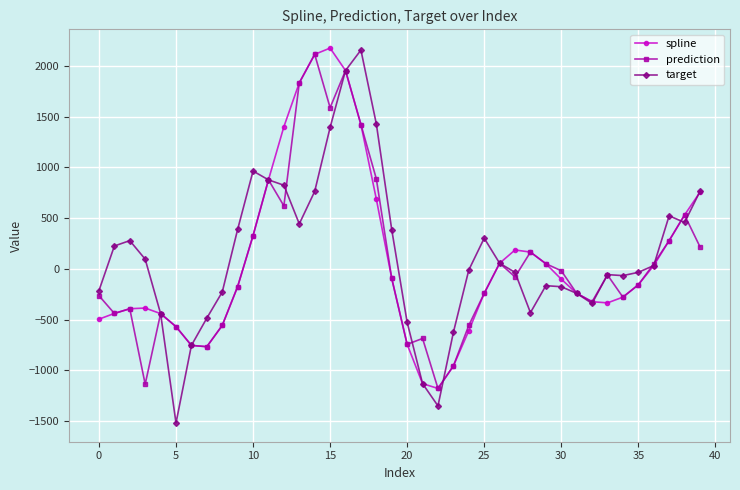

Which series has the largest range (max minus min)?

target